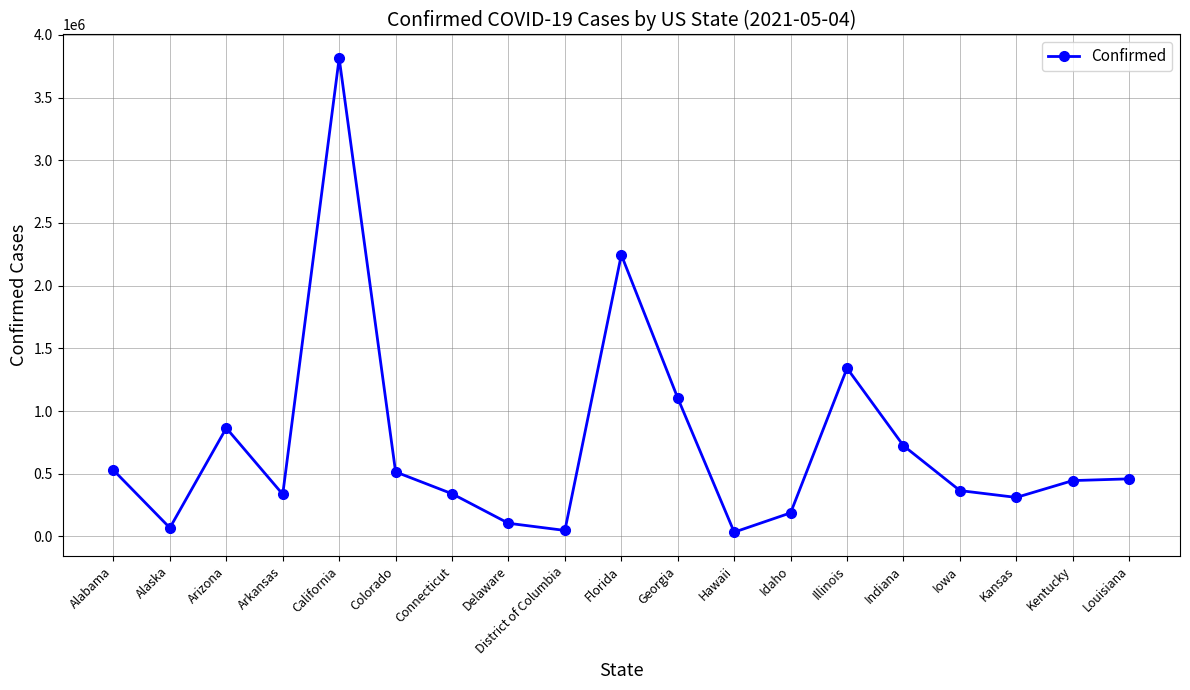

What is the sum of the values at Kansas and Alaska?

379534